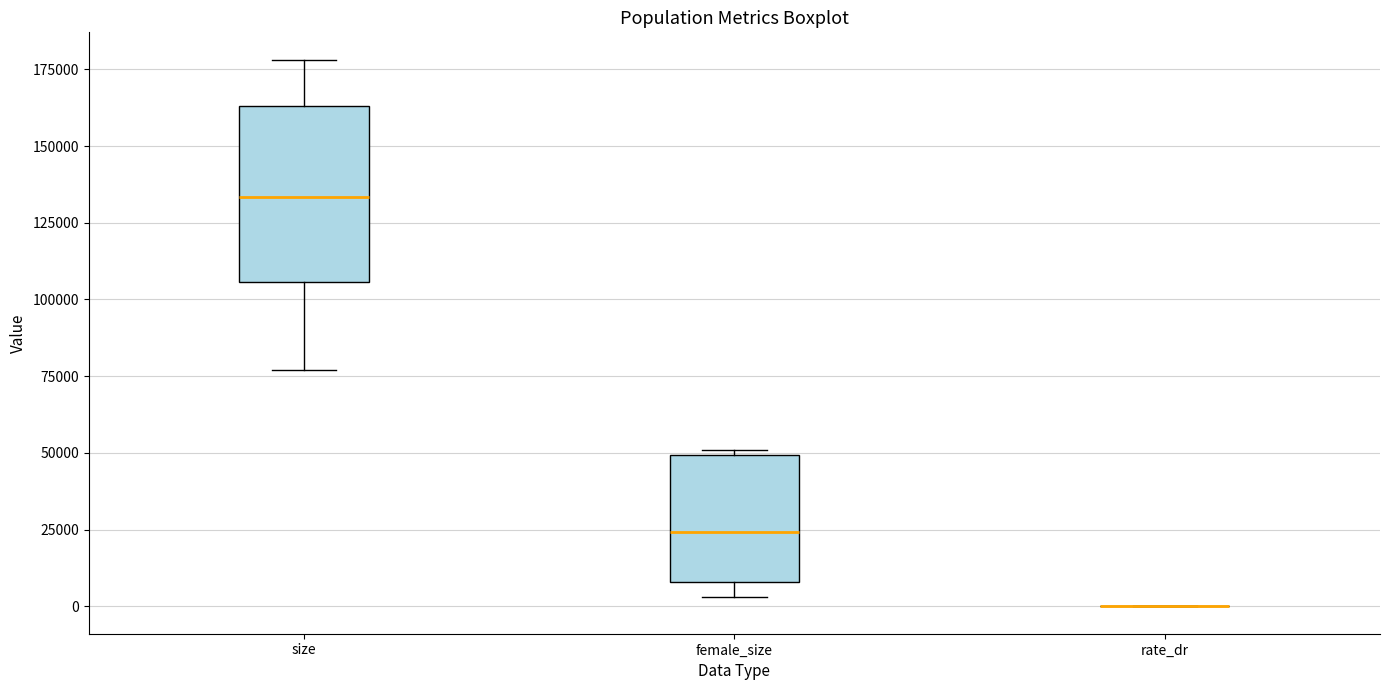

Reading left to right, transcribe this box plot: for each box, give where its median line is, the range the box spans, and where its two whiskers end, as read against the y-axis. The values are not printed on the chart, so give them approximately, as read against the axis.

size: median 135000, box 105000 to 165000, whiskers 75000 to 180000
female_size: median 25000, box 10000 to 50000, whiskers 5000 to 50000 (just above the box's upper edge)
rate_dr: box collapsed to a line at 0, whiskers 0 to 0